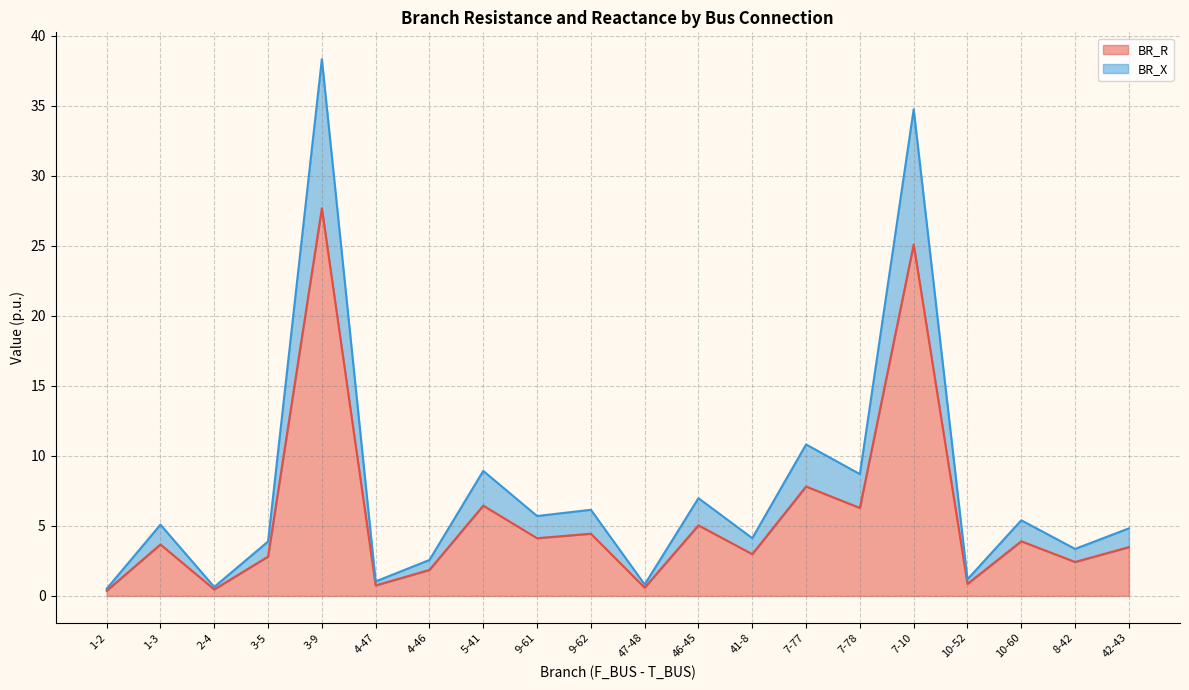

Is the value of BR_R at 8-42 greater than the value of BR_X at 10-60?

No